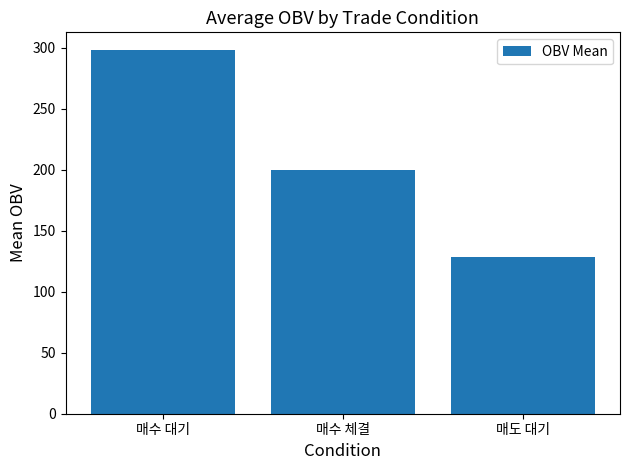

Rank the categories by value from lowest to highest.

매도 대기, 매수 체결, 매수 대기